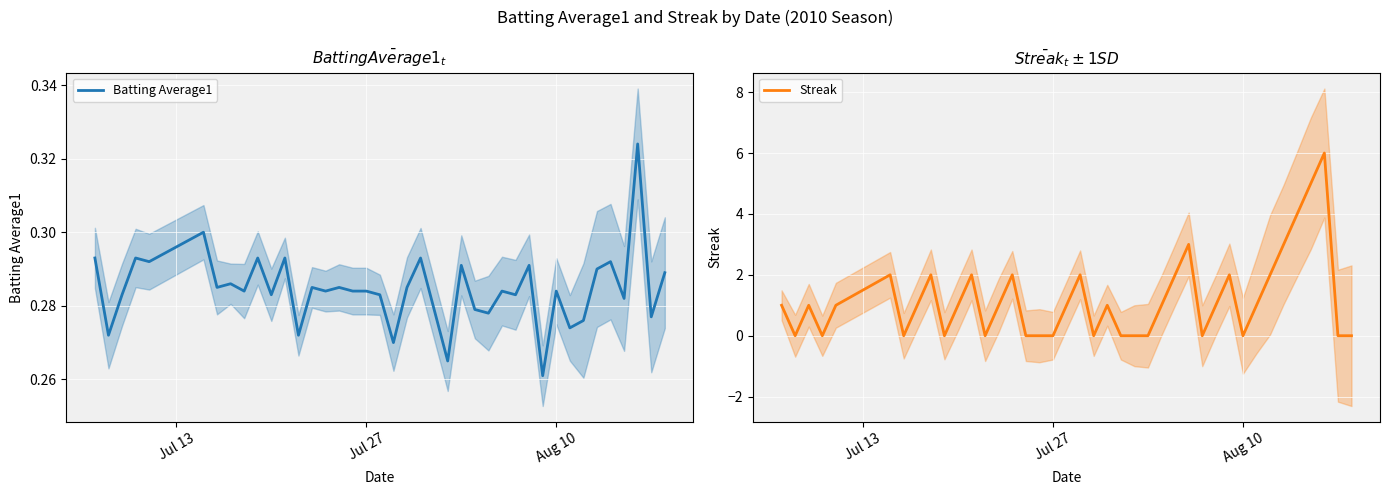

The Streak series shows 0 at Jul 27. True or false?

True